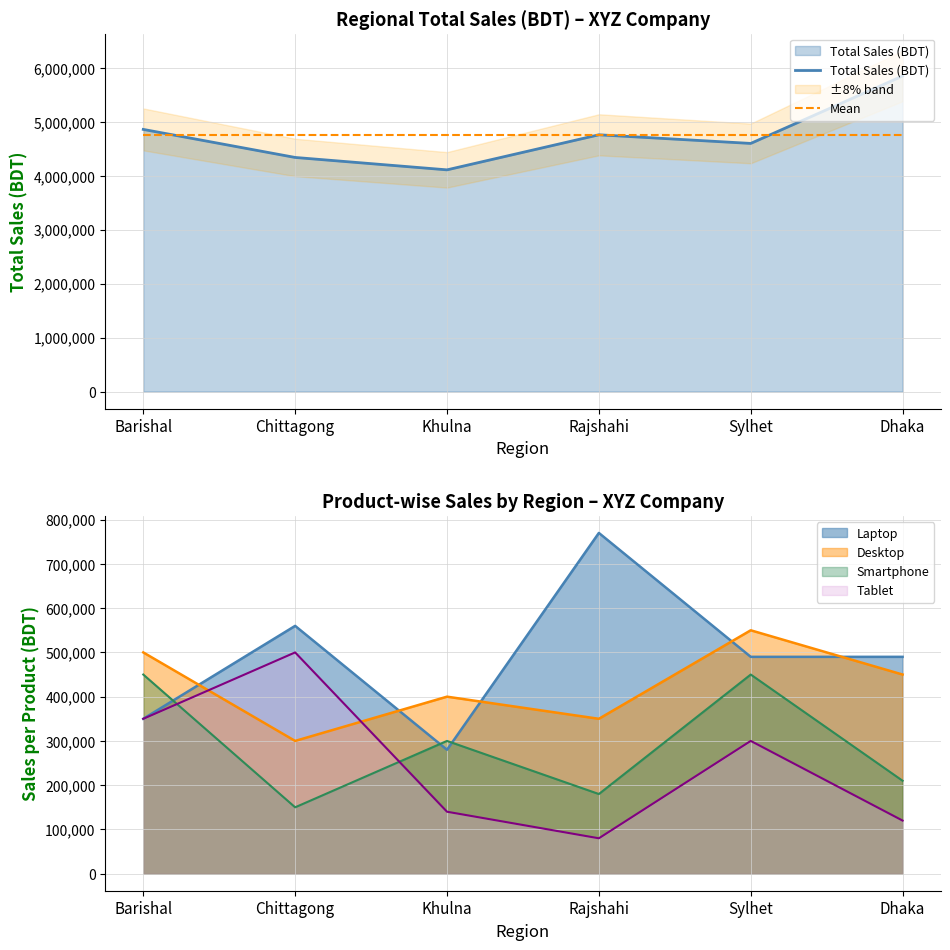

How many values in the Total Sales (BDT) series exceed 4760000?

2